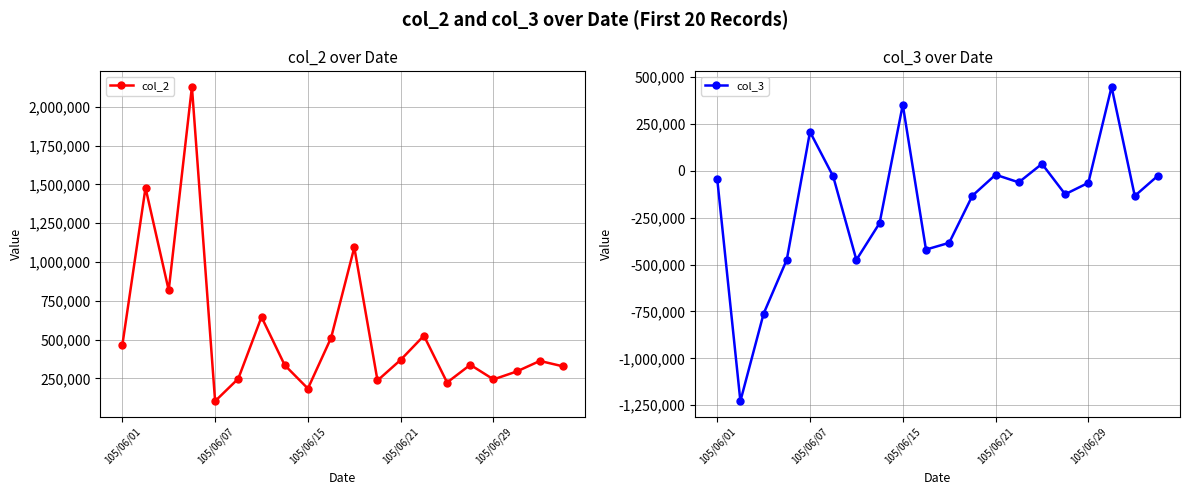

Where does the col_2 series first go above 363000?

105/06/01